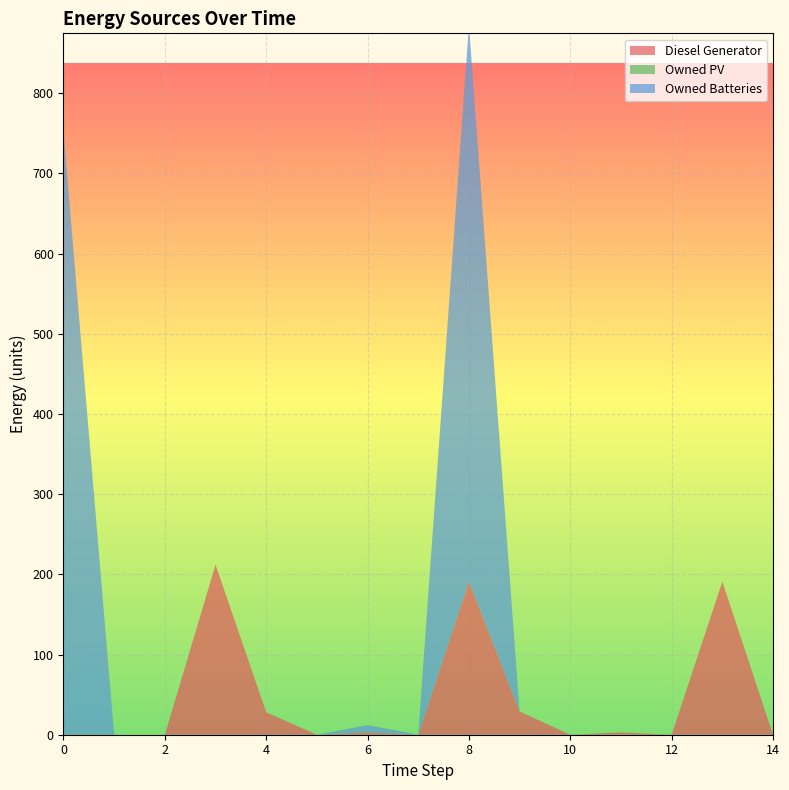

Reading left to right, extract all data points from this chart.

Diesel Generator: 0=0	1=0	2=0	3=212	4=28	5=0	6=3	7=0	8=191	9=29	10=0	11=3	12=0	13=191	14=0
Owned PV: 0=0	1=0	2=0	3=0	4=0	5=0	6=0	7=0	8=0	9=0	10=0	11=0	12=0	13=0	14=0
Owned Batteries: 0=752	1=0	2=0	3=0	4=0	5=0	6=9	7=0	8=694	9=0	10=0	11=0	12=0	13=0	14=0